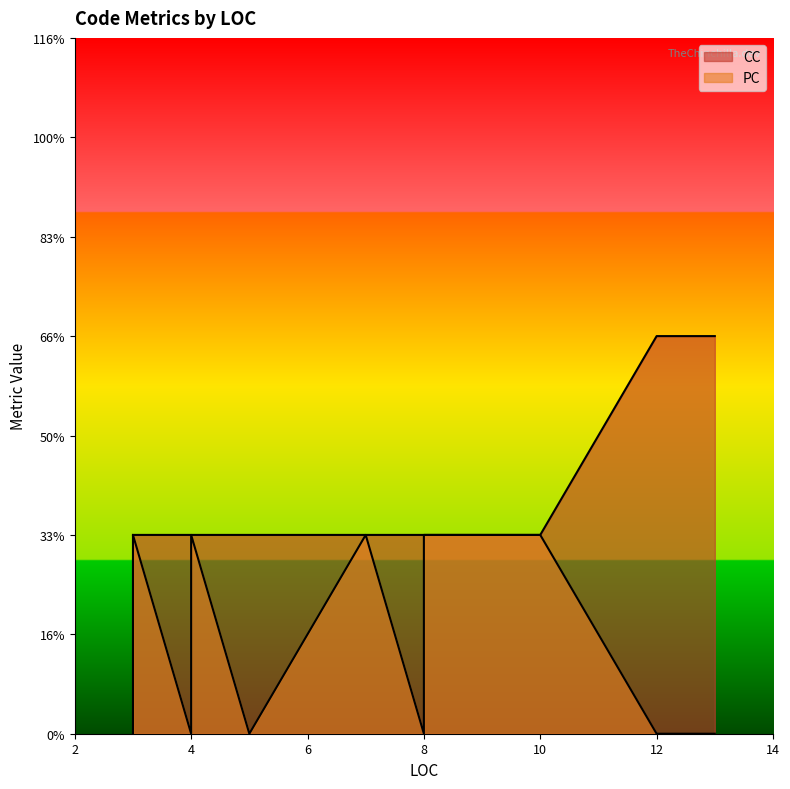

Count the PC values in the range 0 to 1.

16